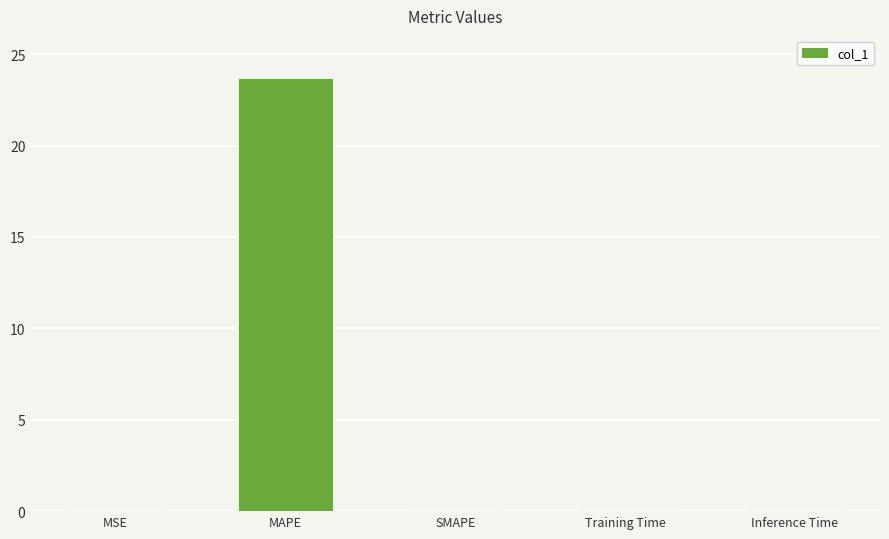

The chart shows a value of 6.4 at MAPE. True or false?

False